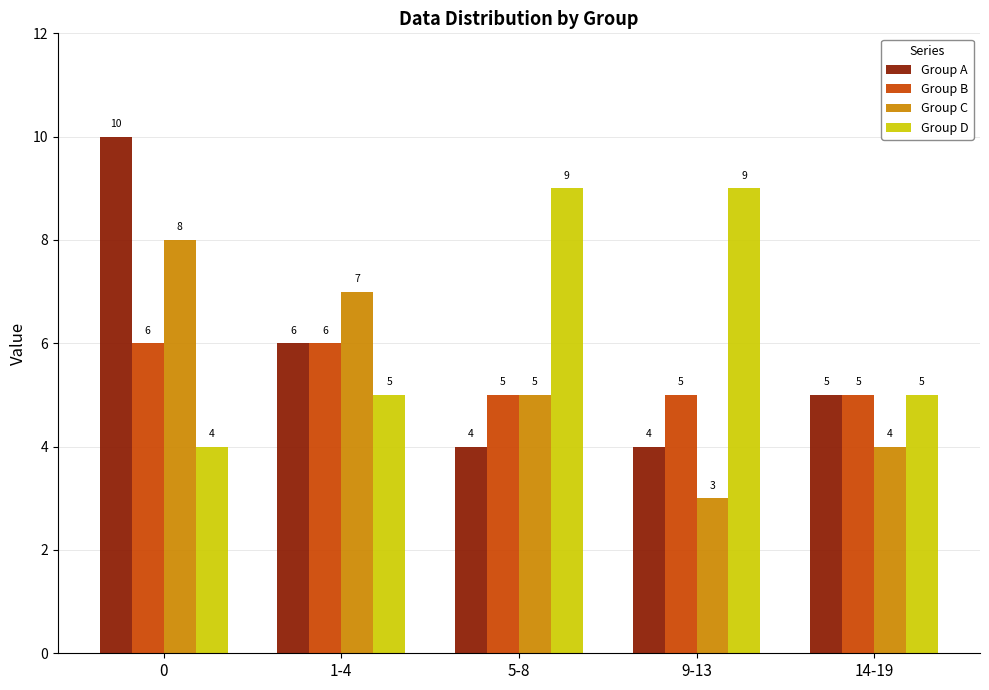

Count the Group C values in the range 4 to 7.

3